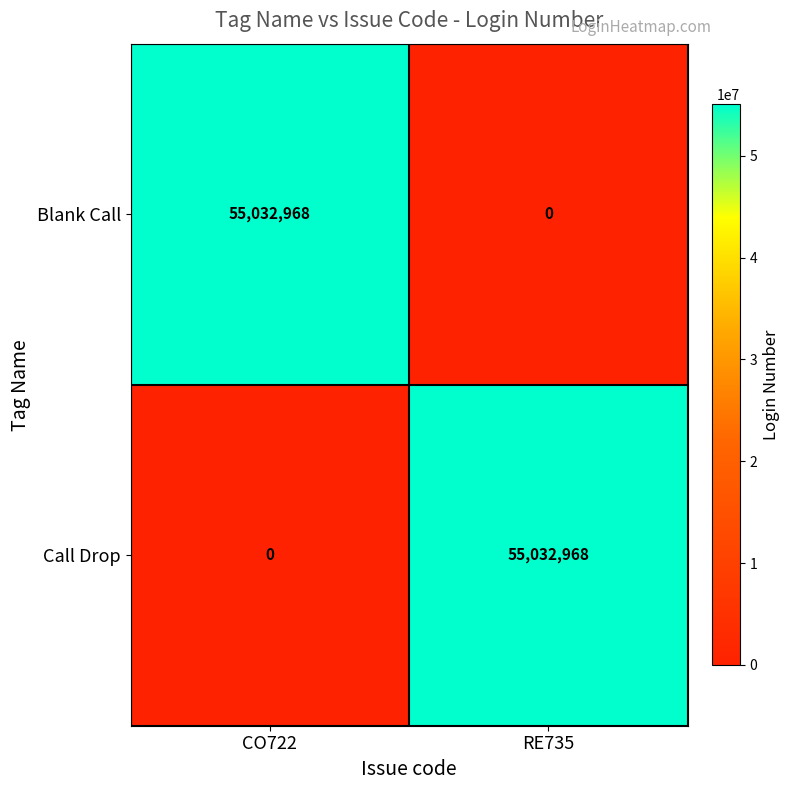

Reading left to right, extract all data points from this chart.

Blank Call: CO722=55032968	RE735=0
Call Drop: CO722=0	RE735=55032968